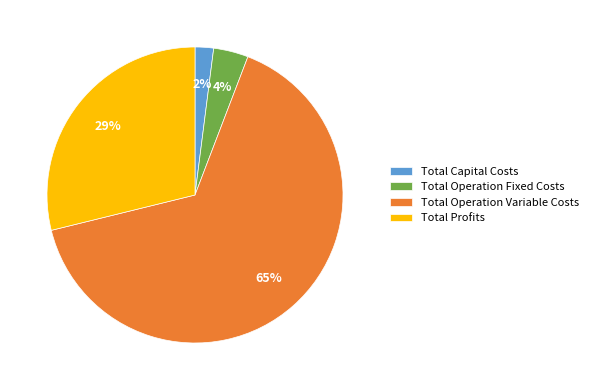

True or false: Total Capital Costs accounts for 2% of the total.

True